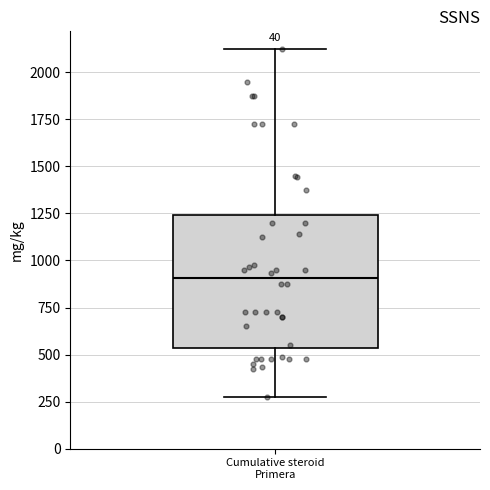

Transcribe this box plot: give where the median line is, the range the box spans, and where the two whiskers end, as read against the y-axis. The values are not printed on the chart, so give them approximately, as read against the axis.

median 900, box 550 to 1250, whiskers 300 to 2150